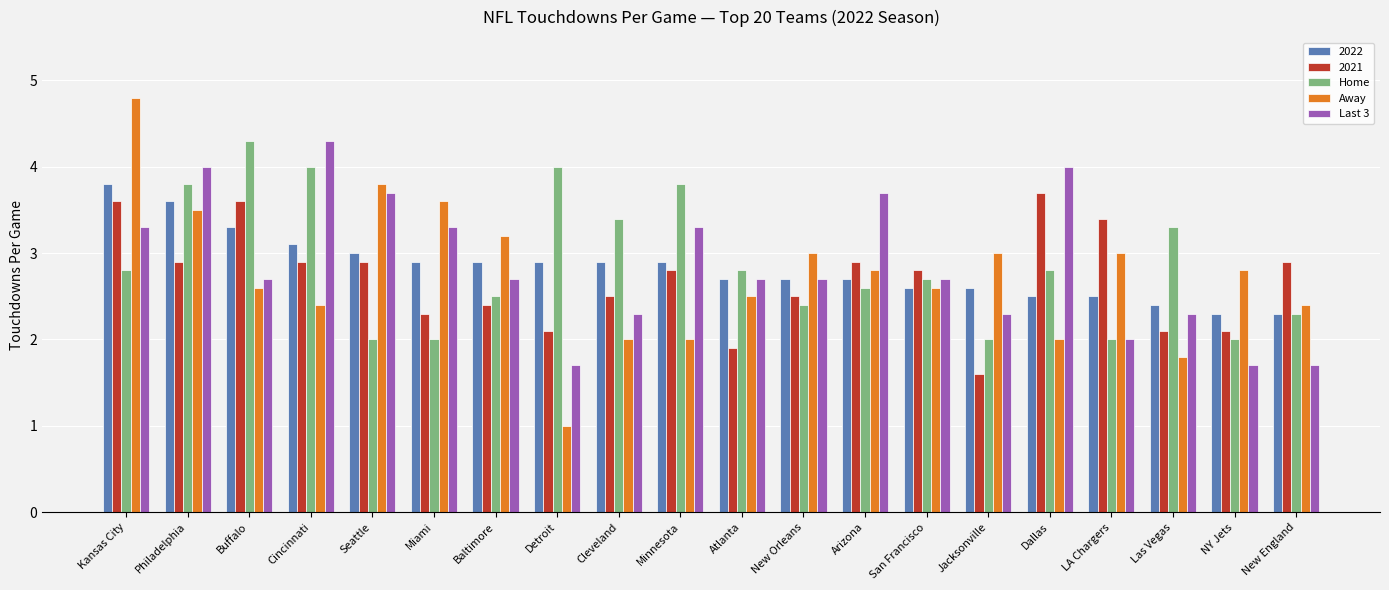

Is it true that Last 3 equals 3.2 at Las Vegas?

False